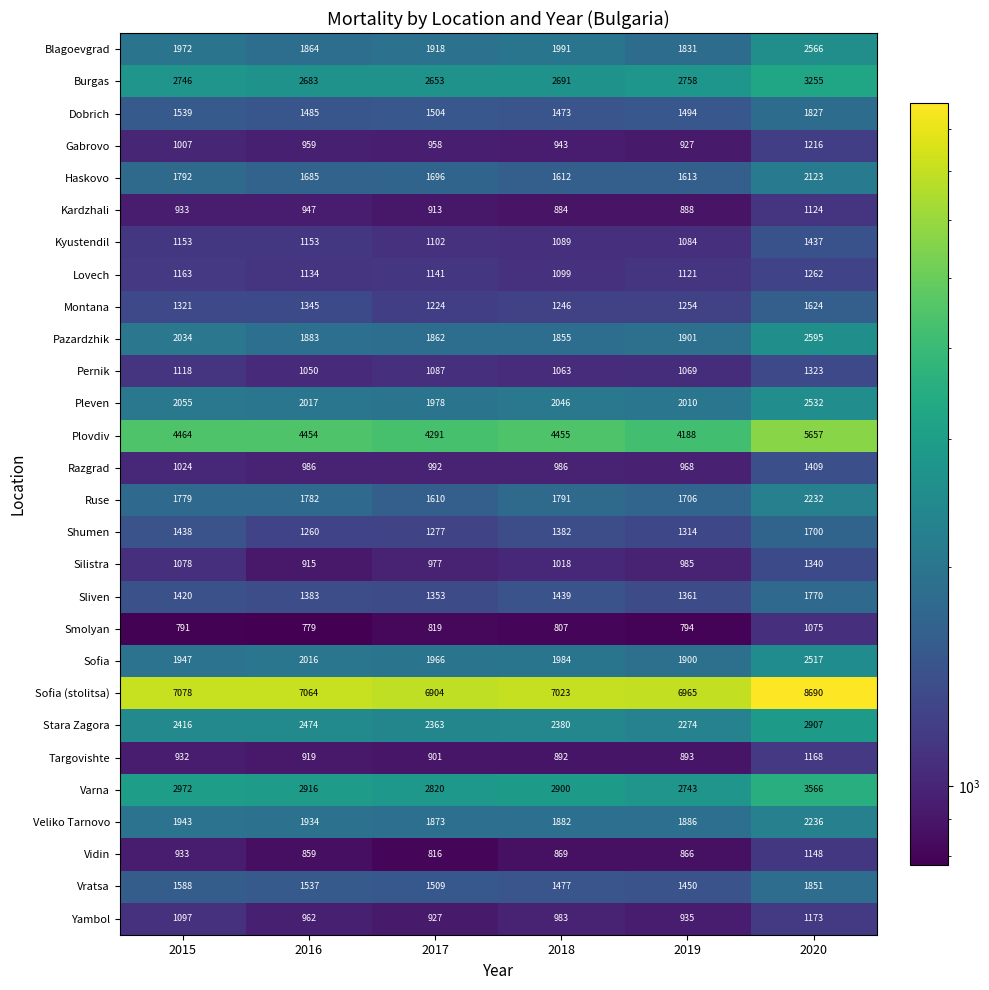

List the series in order of their peak value, lowest first.

Smolyan, Kardzhali, Vidin, Targovishte, Yambol, Gabrovo, Lovech, Pernik, Silistra, Razgrad, Kyustendil, Montana, Shumen, Sliven, Dobrich, Vratsa, Haskovo, Ruse, Veliko Tarnovo, Sofia, Pleven, Blagoevgrad, Pazardzhik, Stara Zagora, Burgas, Varna, Plovdiv, Sofia (stolitsa)